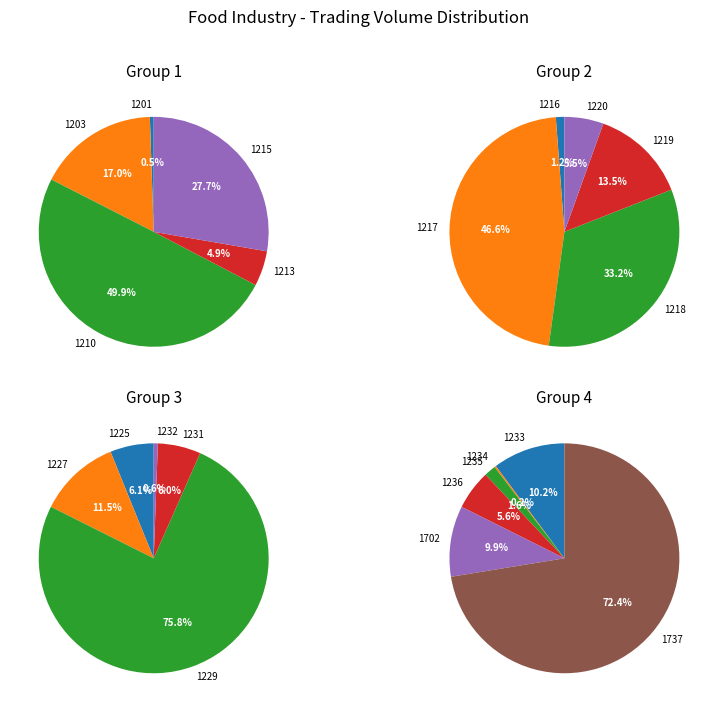

What is the largest slice in the pie chart?

1229